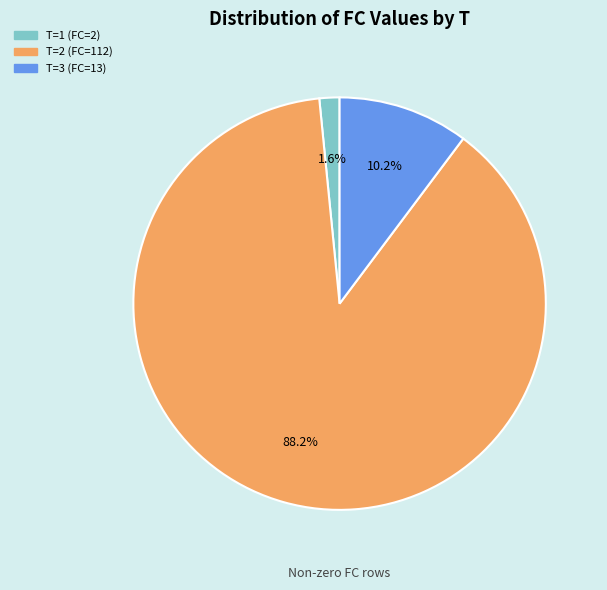

Is there a majority slice in this chart?

Yes